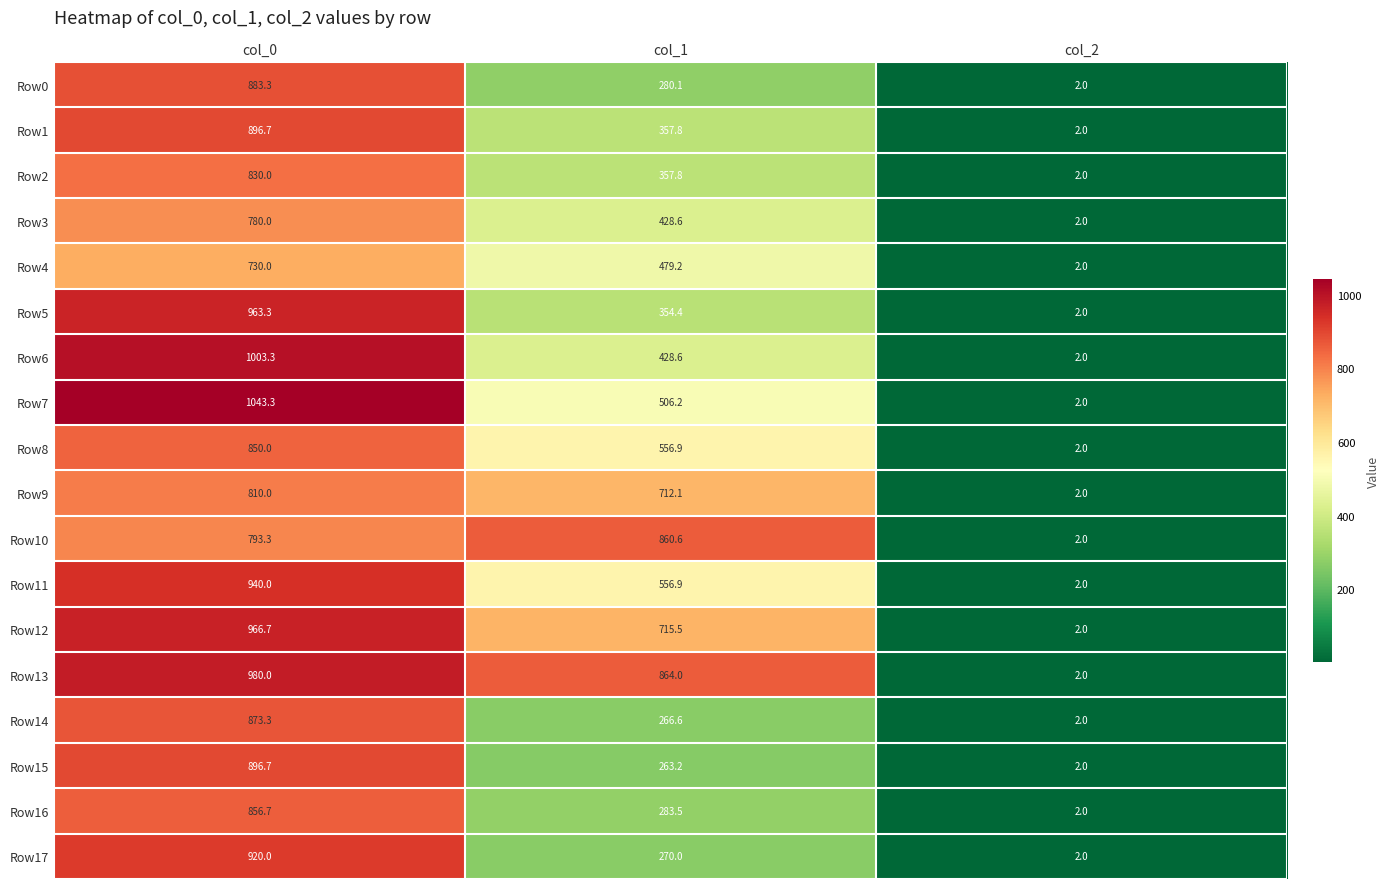

Which label corresponds to the smallest value in the chart?

col_2